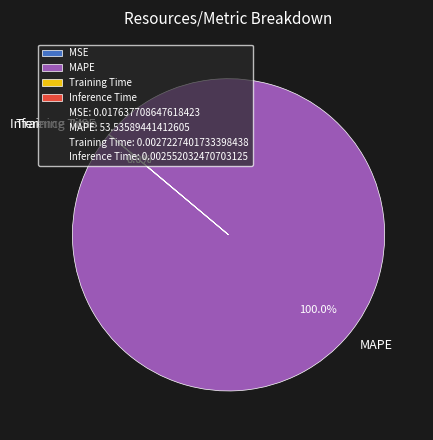

Which slice is the largest?

MAPE